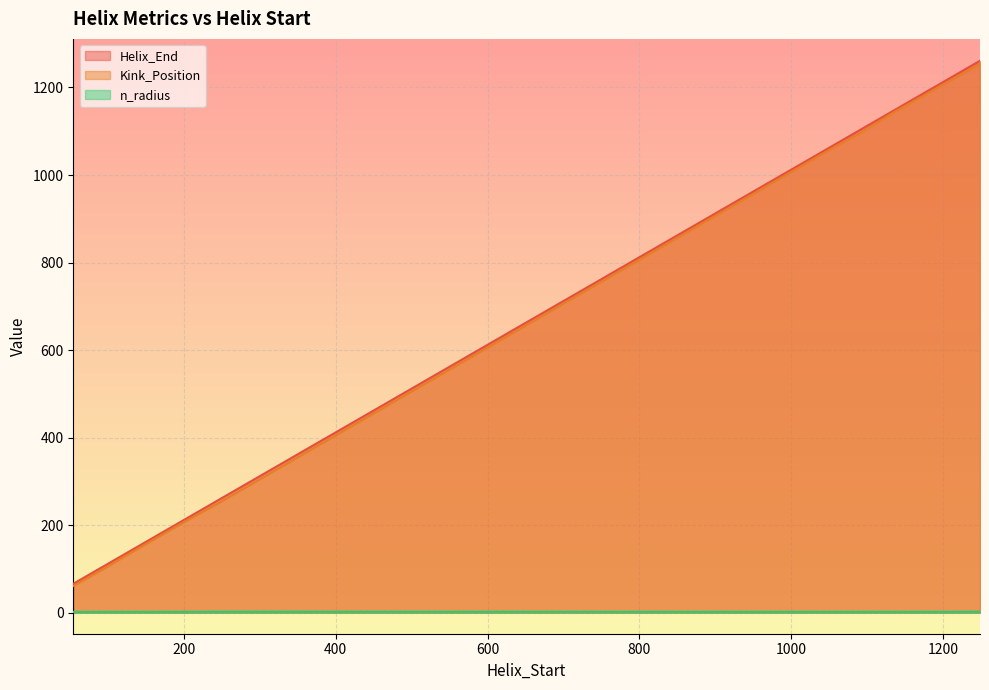

Is it true that Helix_End equals 740 at 1093?

False